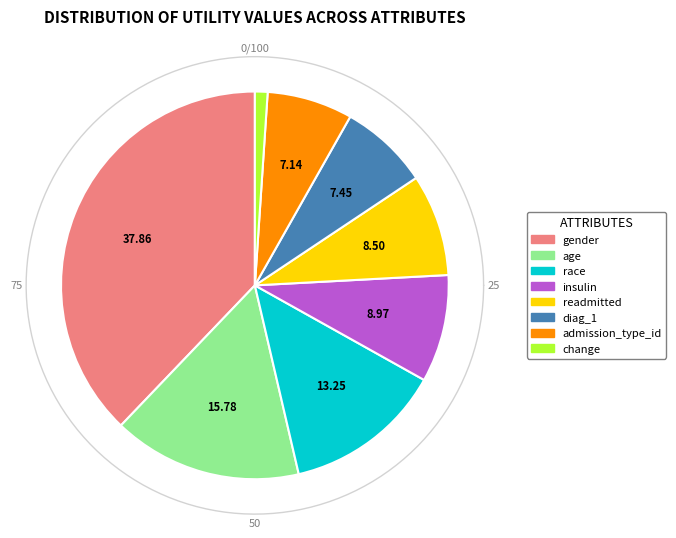

Which slice is the largest?

gender